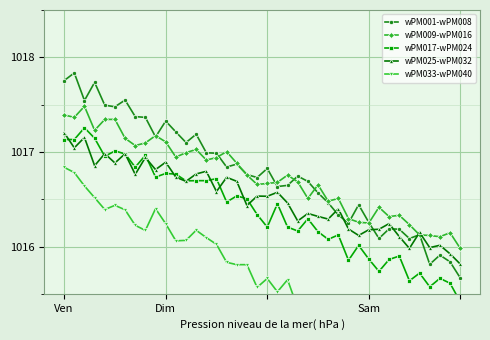

What position from the right is Ven?

40